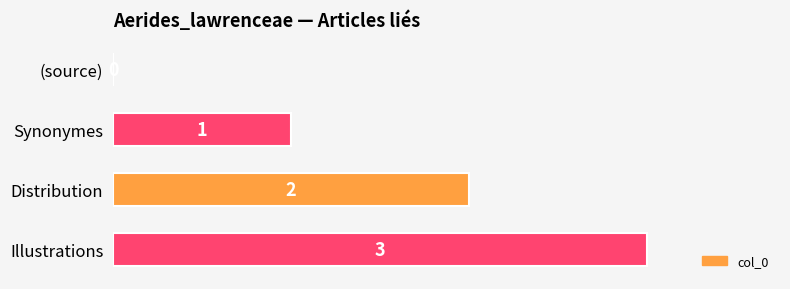

Between Illustrations and (source), which is larger?

Illustrations